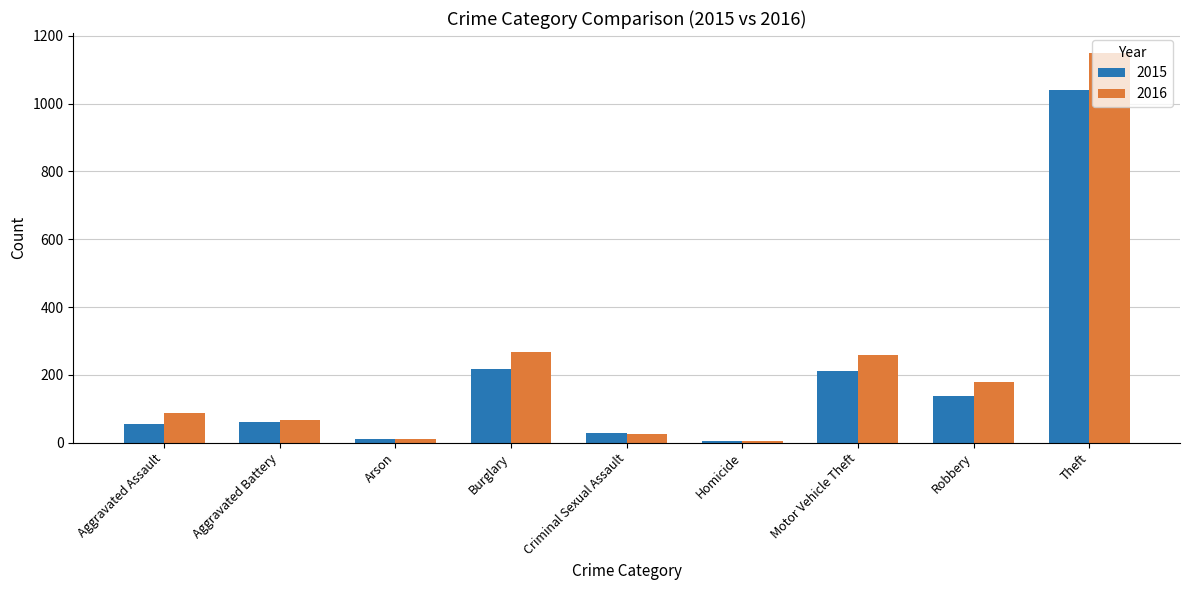

How many bars are there in each group?

2